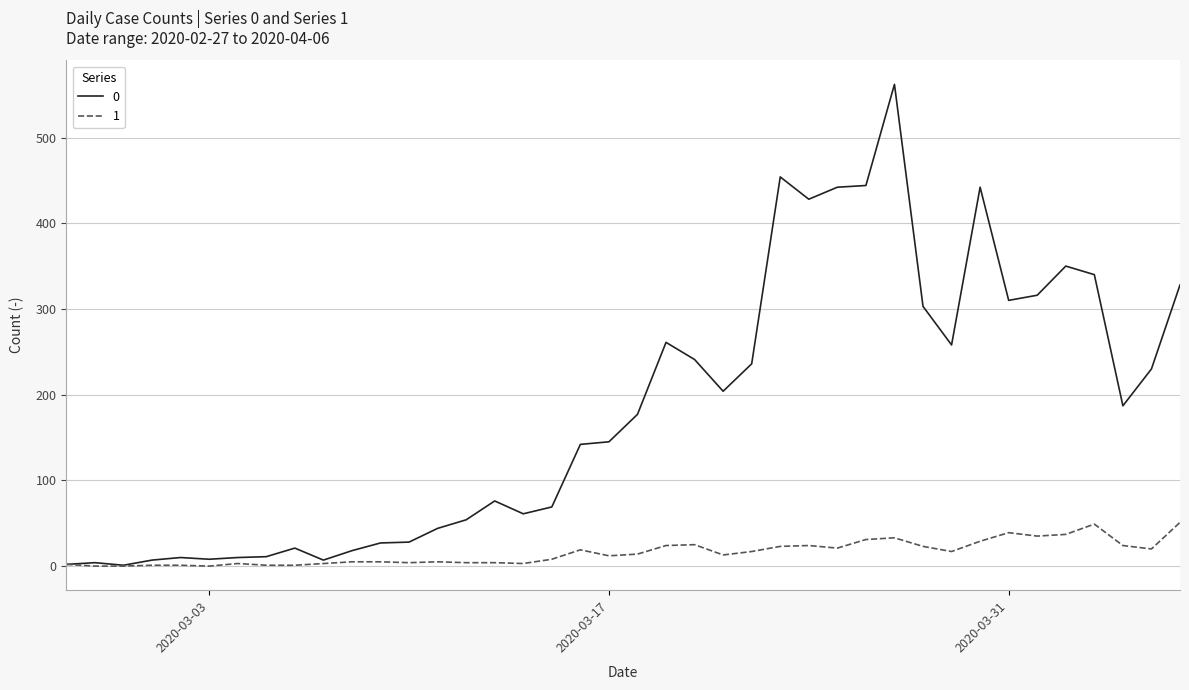

What is the greatest value displayed?

562